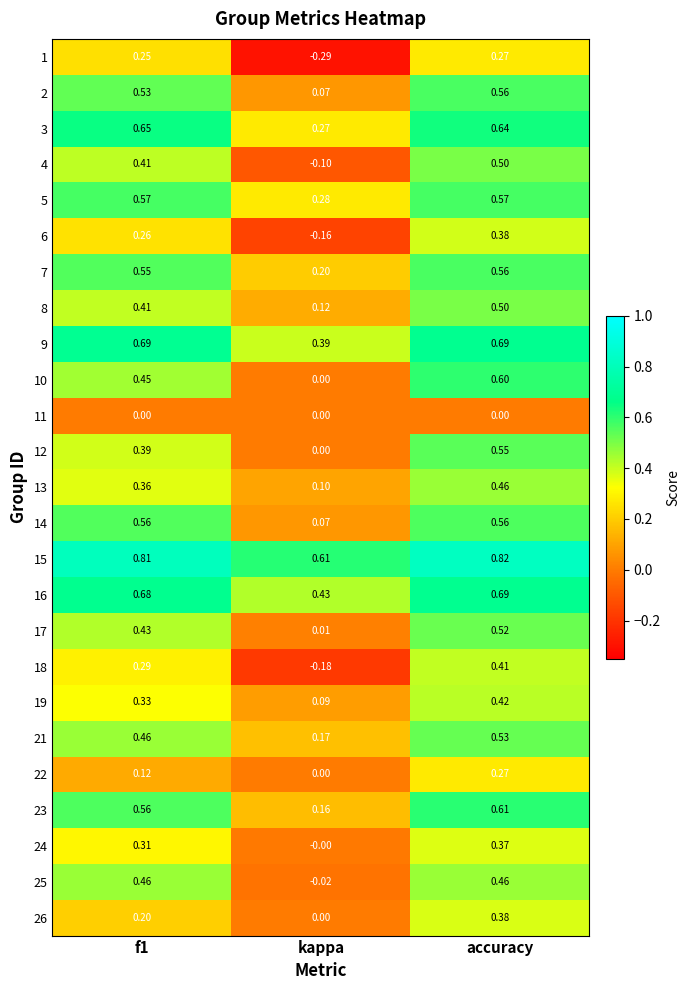

Is the value of 26 at f1 greater than the value of 16 at f1?

No